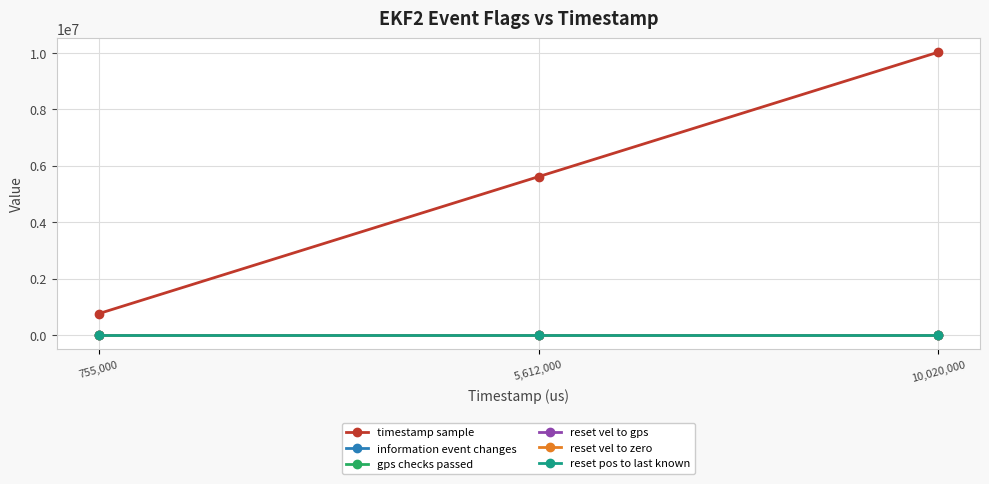

At which category is the sum across all series the highest?

10,020,000